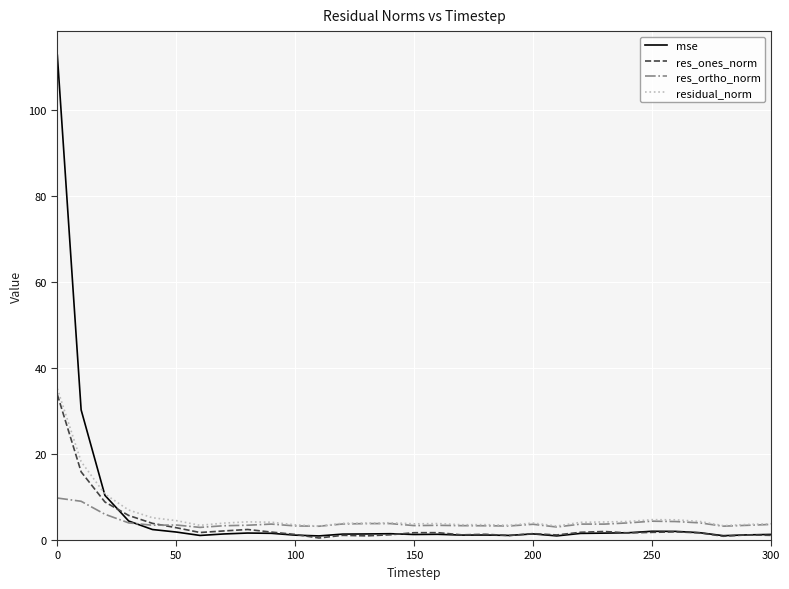

True or false: res_ortho_norm and residual_norm intersect in this chart.

False